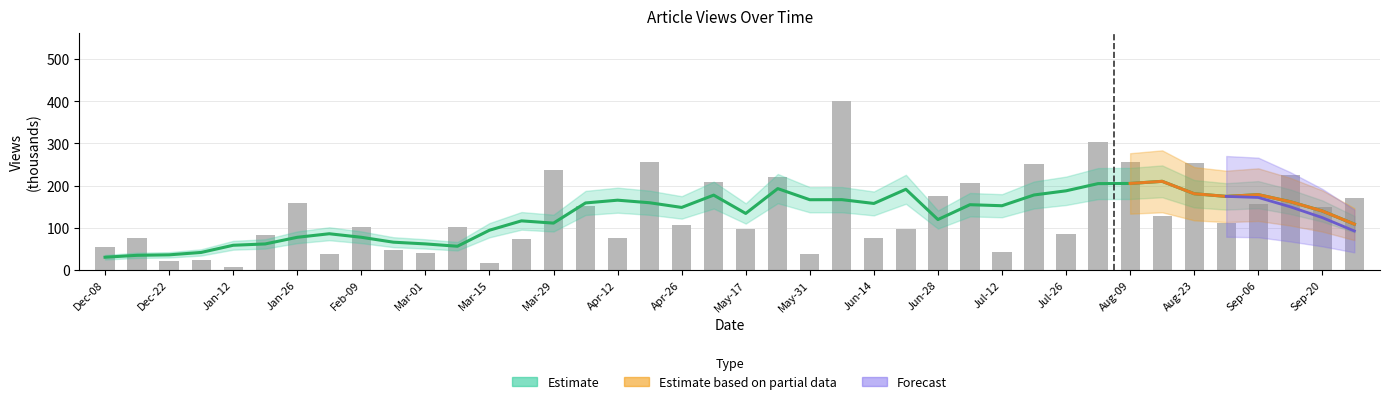

What is the change in value from 27 to 34?

+47.0